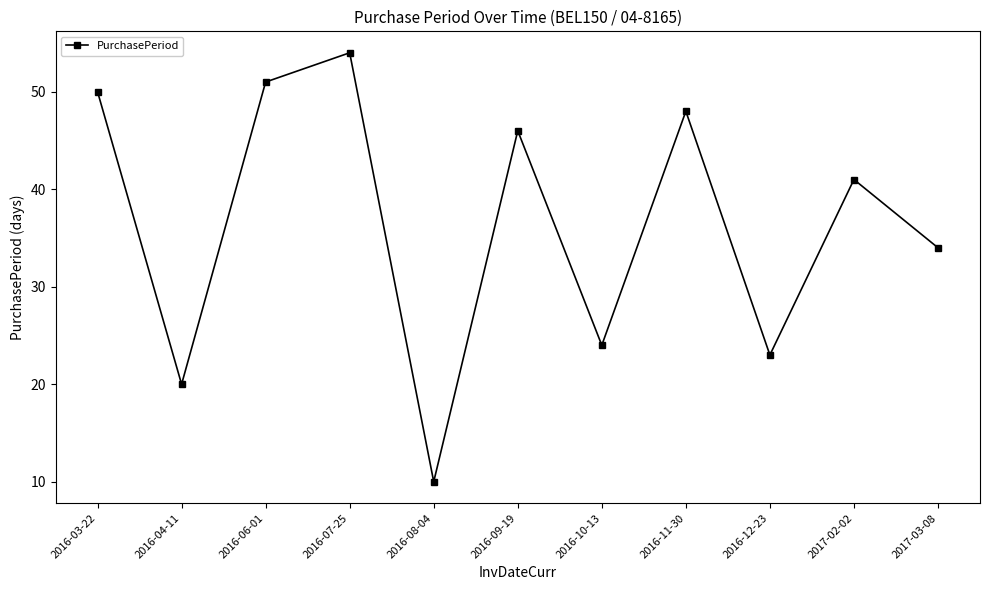

What is the label of the 2nd point from the right?

2017-02-02